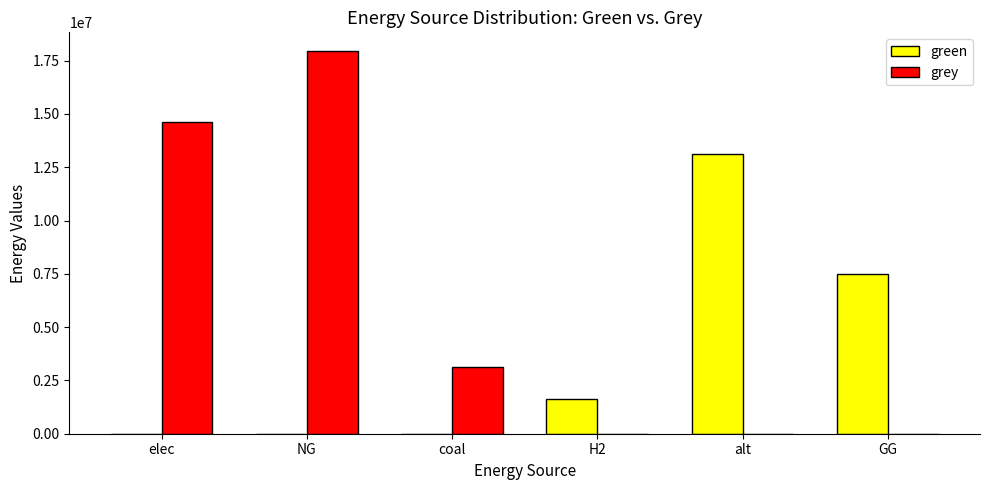

Between NG and H2, which series saw the biggest shift?

grey